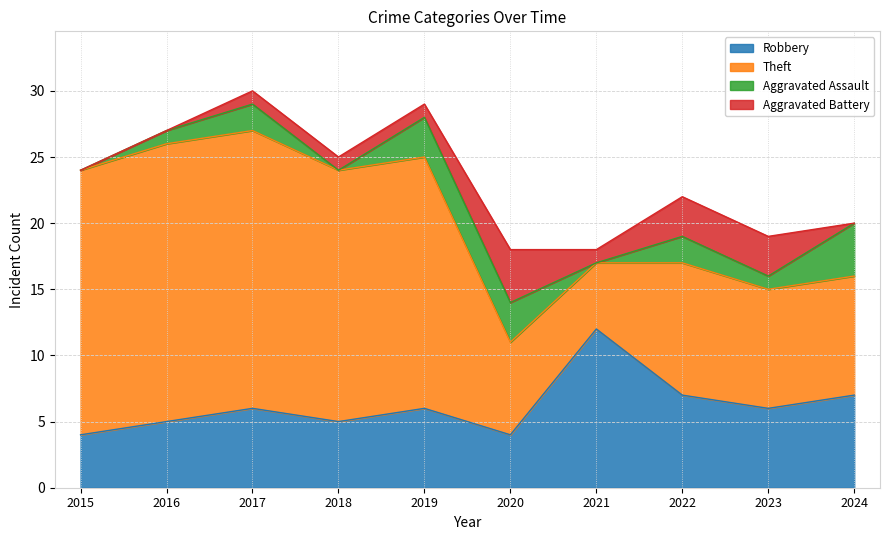

Which series has the largest total across all categories?

Theft